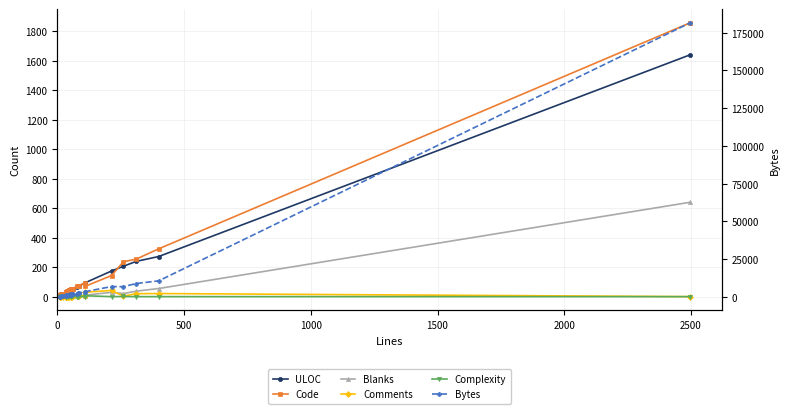

Is this an area chart (filled region under the line)?

No